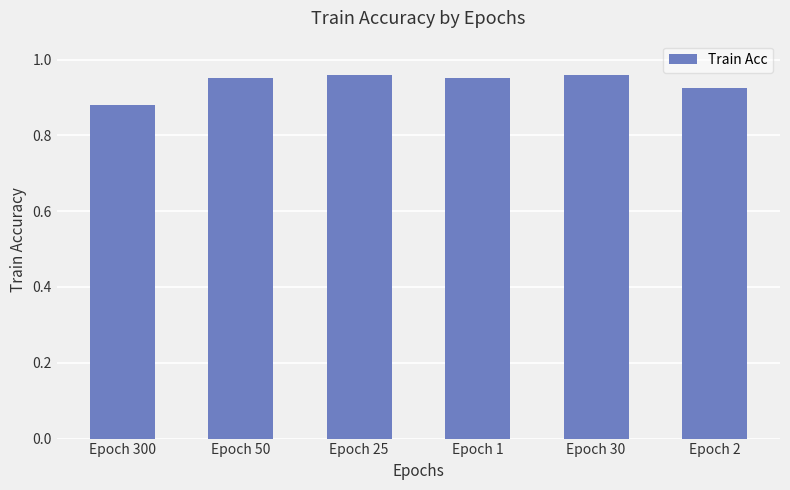

What position from the left is Epoch 25?

3